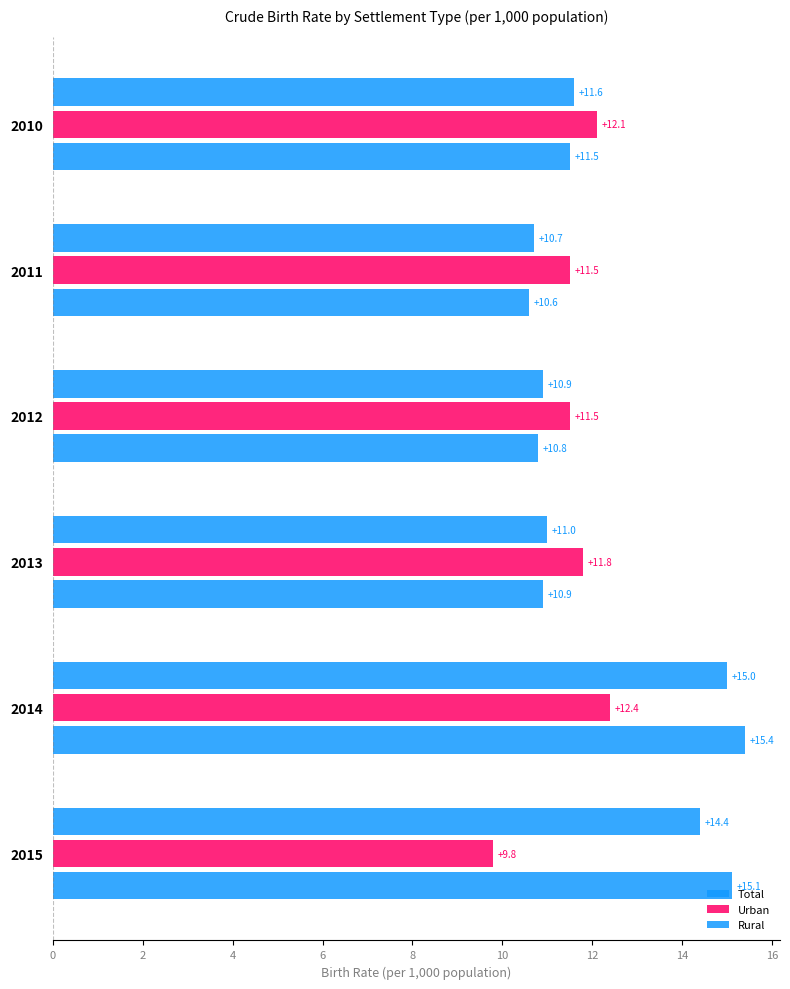

What is the minimum value for Total?

10.7